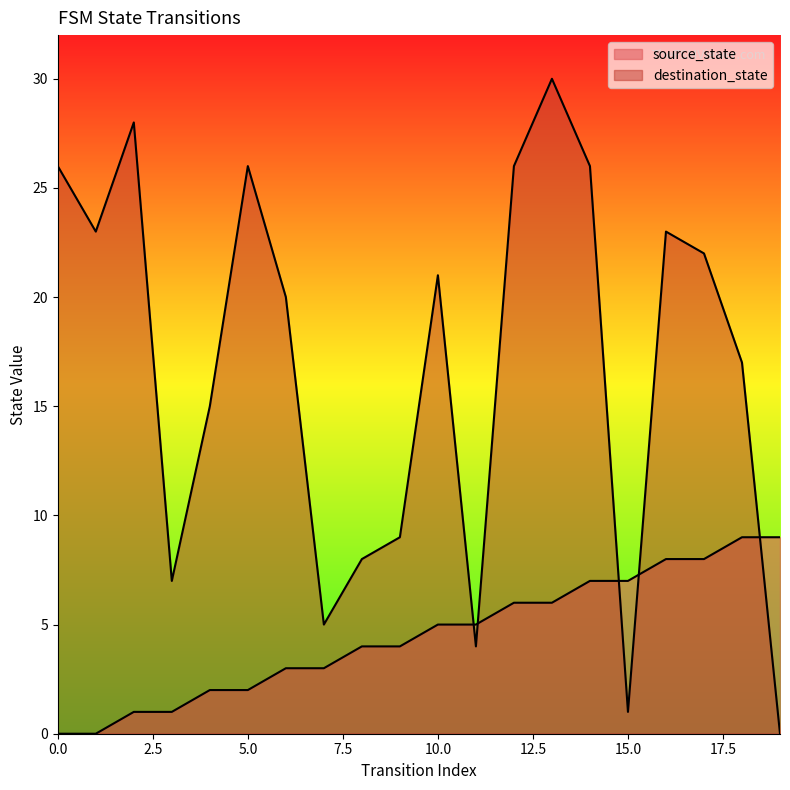

Reading left to right, what are all the values shown in this chart?

source_state: 0	0	1	1	2	2	3	3	4	4	5	5	6	6	7	7	8	8	9	9
destination_state: 26	23	28	7	15	26	20	5	8	9	21	4	26	30	26	1	23	22	17	0